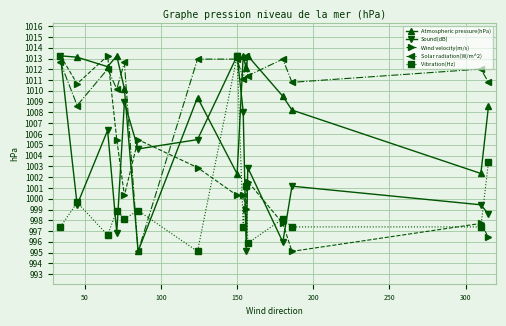

Which series ends up on top after the final intersection of Wind velocity(m/s) and Solar radiation(W/m^2)?

Solar radiation(W/m^2)